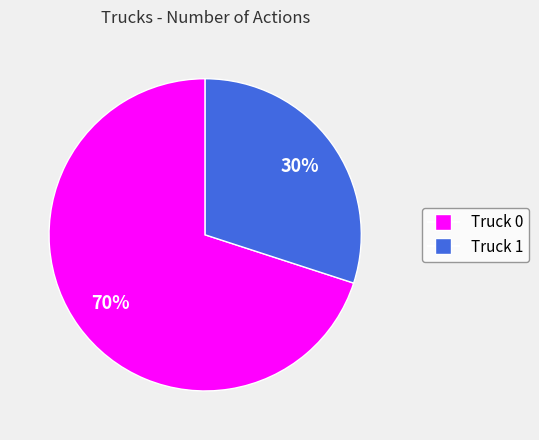

Do Truck 1 and Truck 0 together represent more than half of the pie?

Yes